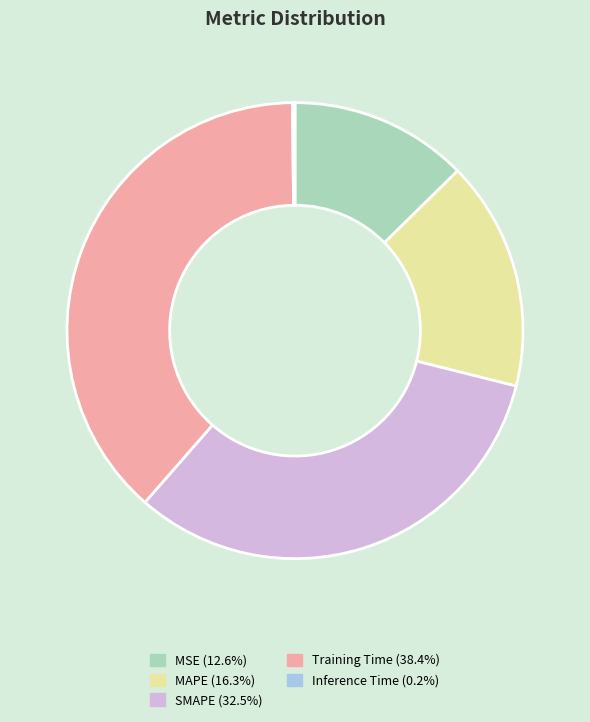

Combined, do MAPE and SMAPE account for over 50%?

No